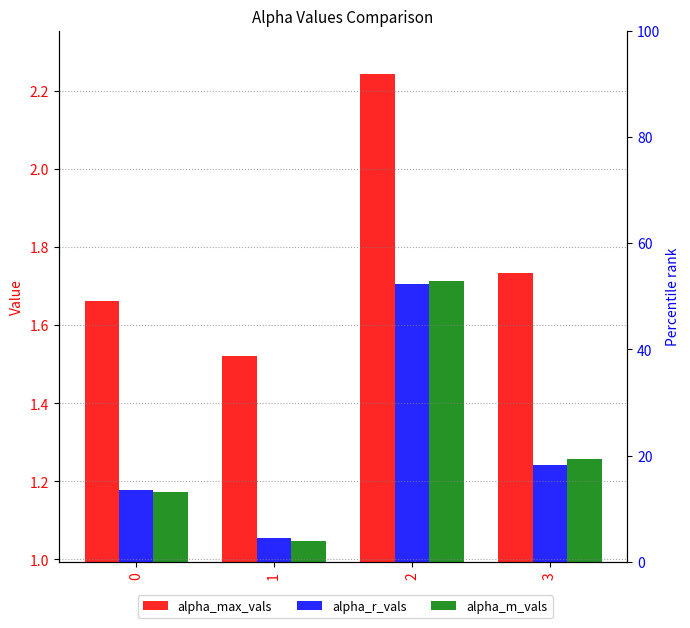

At 0, list the series in order from smallest to largest.

alpha_m_vals, alpha_r_vals, alpha_max_vals